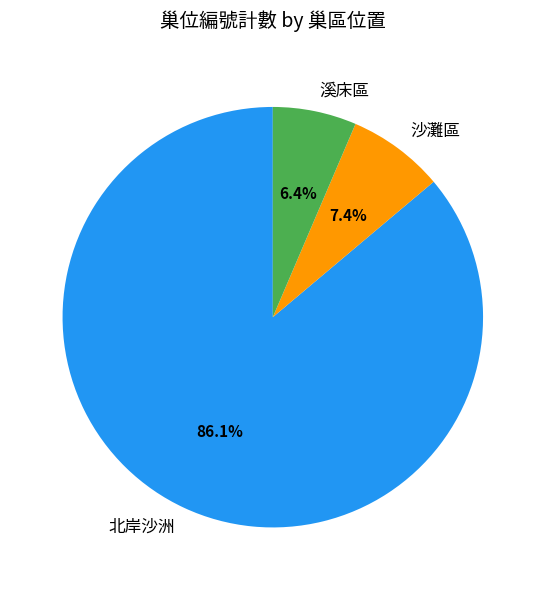

How many segments does this pie chart have?

3